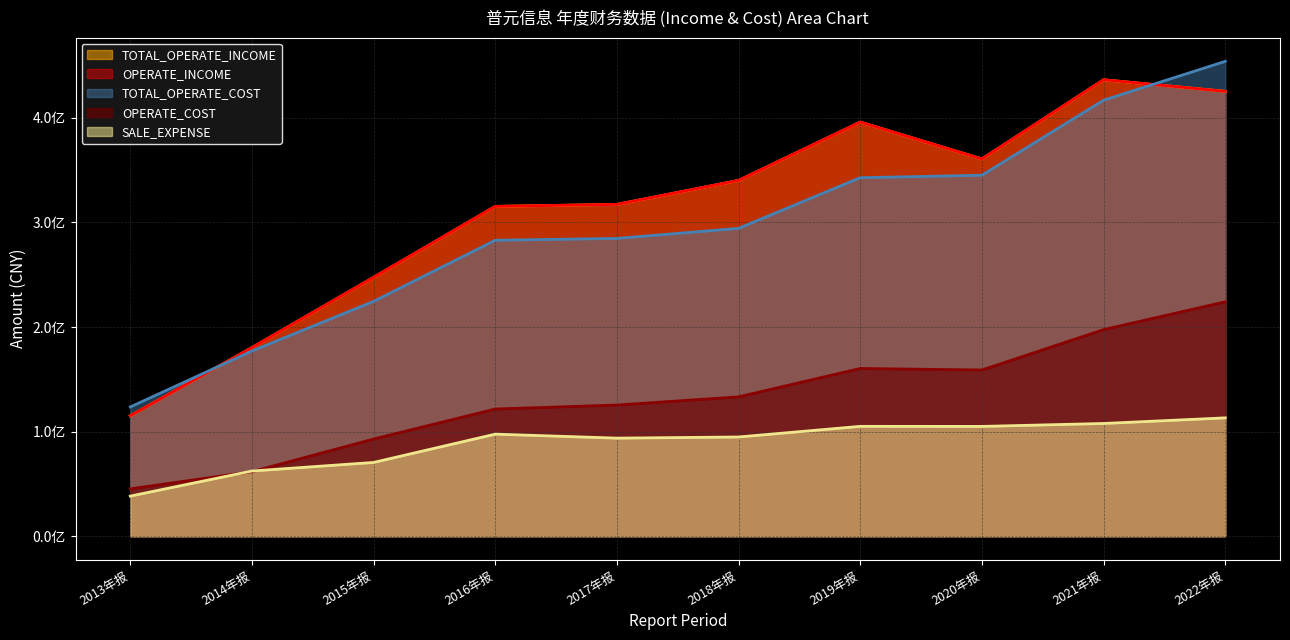

Rank the categories by TOTAL_OPERATE_COST value from highest to lowest.

2022年报, 2021年报, 2020年报, 2019年报, 2018年报, 2017年报, 2016年报, 2015年报, 2014年报, 2013年报